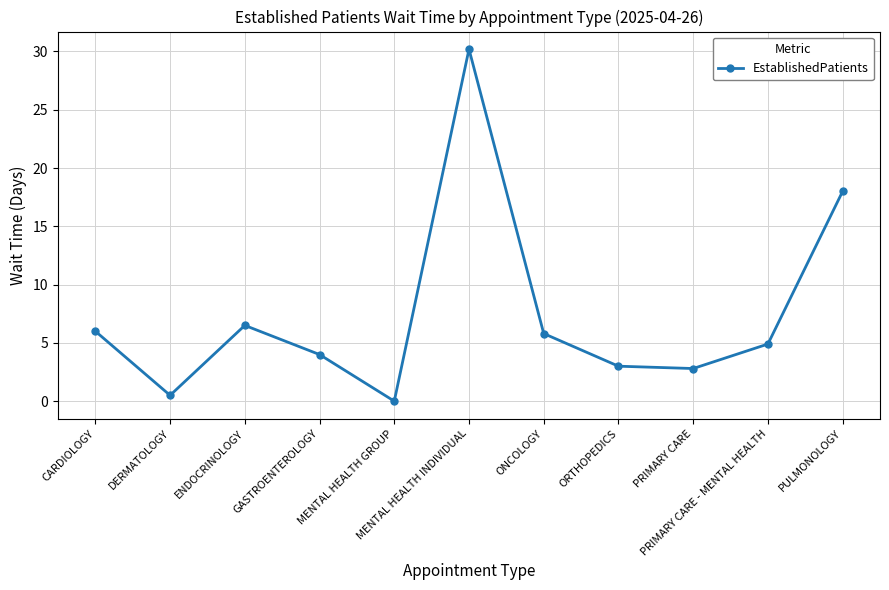

True or false: the data shows 4.9 at PRIMARY CARE - MENTAL HEALTH.

True